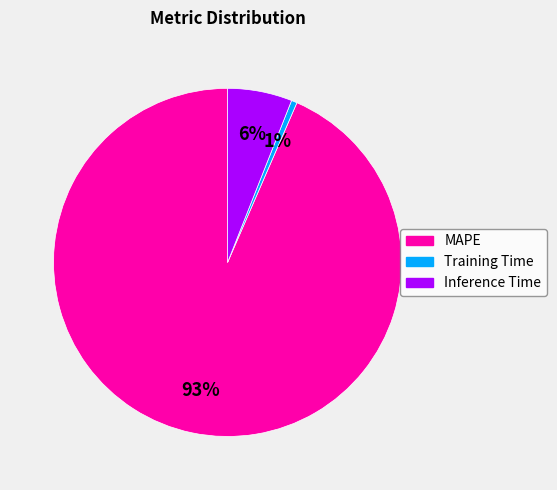

Rank the categories by value from highest to lowest.

MAPE, Inference Time, Training Time